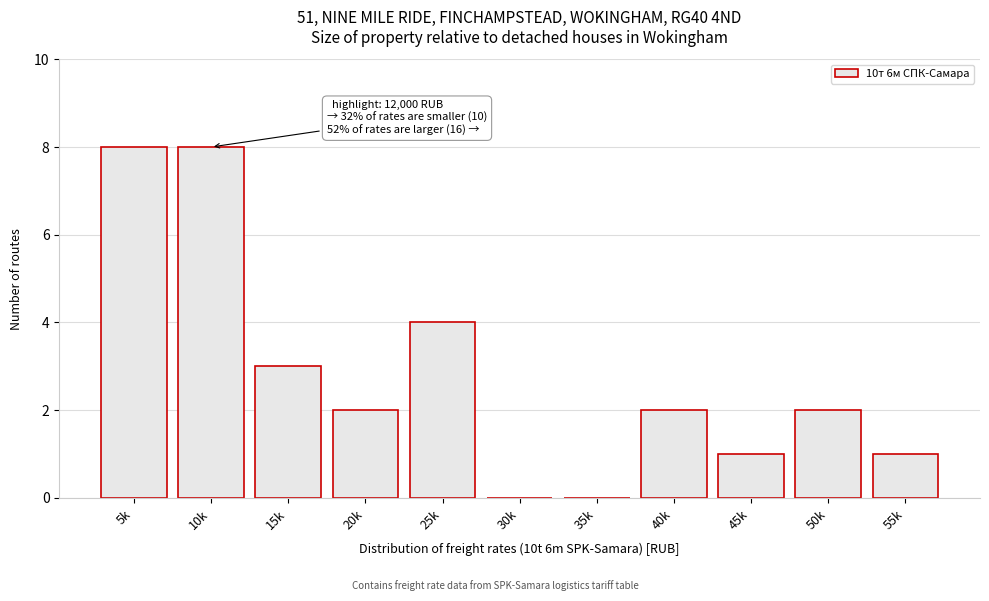

Reading left to right, extract all data points from this chart.

5k=8	10k=8	15k=3	20k=2	25k=4	30k=0	35k=0	40k=2	45k=1	50k=2	55k=1